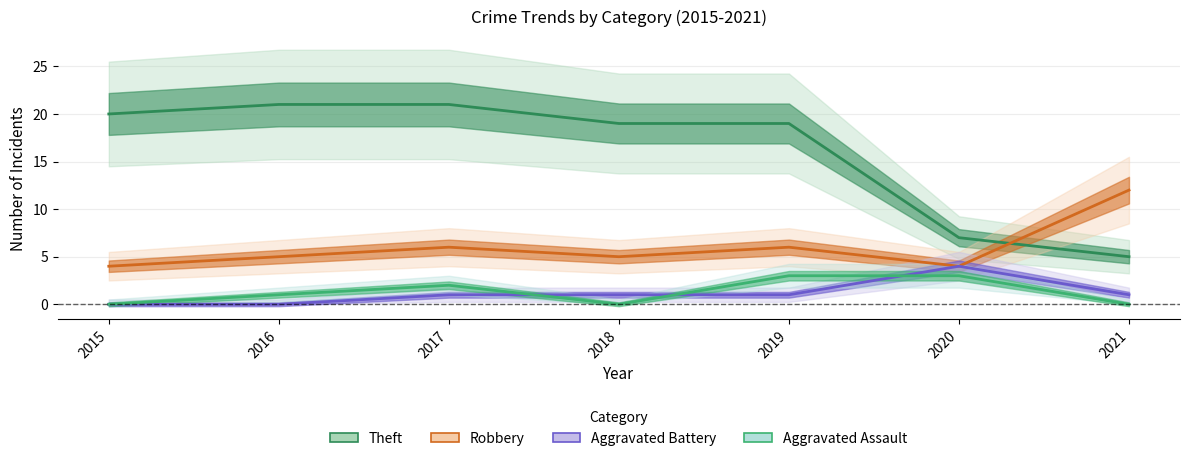

Between 2018 and 2021, which series saw the biggest shift?

Theft